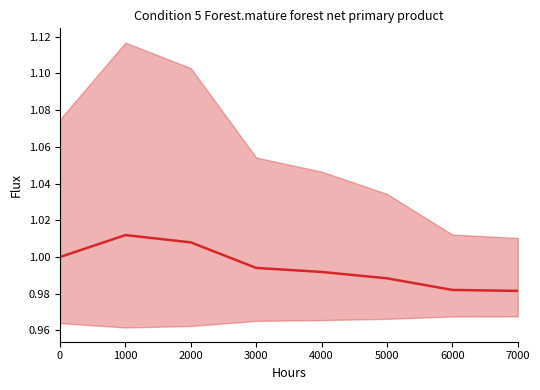

Does the chart have visible grid lines?

No